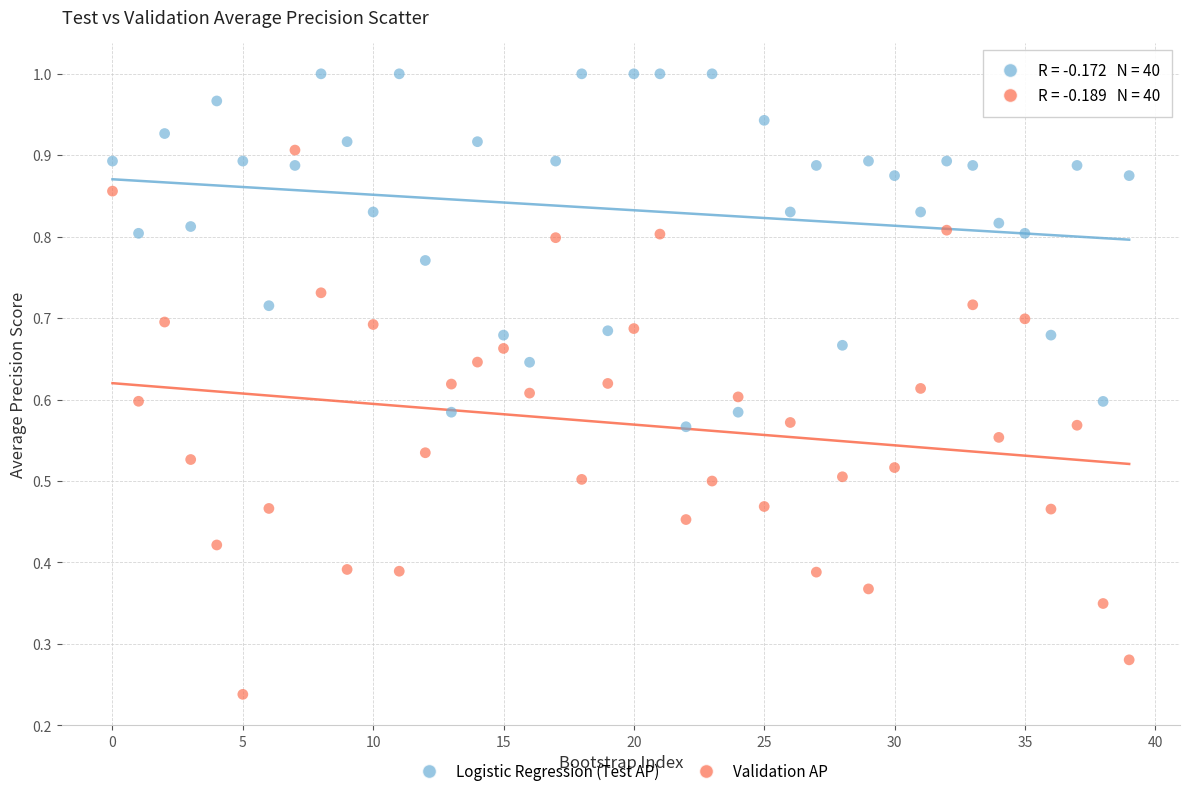

How many points are shown in the scatter plot?

80